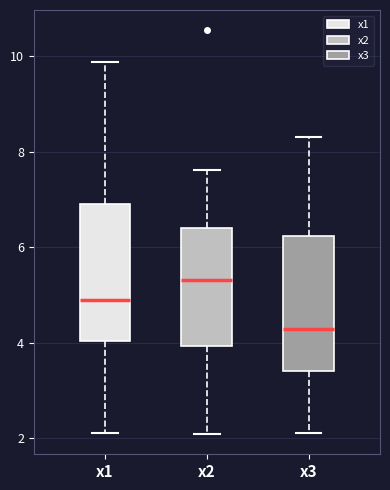

Reading left to right, transcribe this box plot: for each box, give where its median line is, the range the box spans, and where its two whiskers end, as read against the y-axis. The values are not printed on the chart, so give them approximately, as read against the axis.

x1: median 5.0, box 4.0 to 7.0, whiskers 2.2 to 9.8
x2: median 5.4, box 4.0 to 6.4, whiskers 2.0 to 7.6
x3: median 4.2, box 3.4 to 6.2, whiskers 2.2 to 8.4